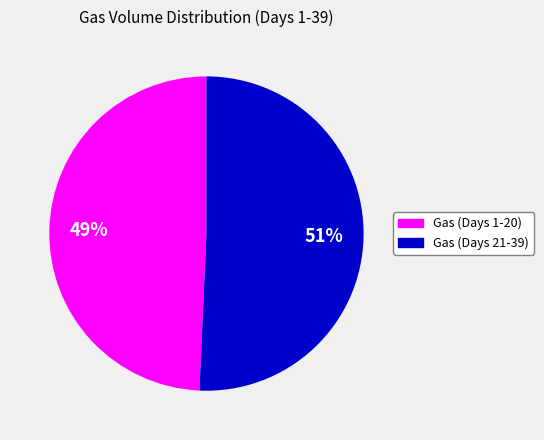

Is there a majority slice in this chart?

Yes